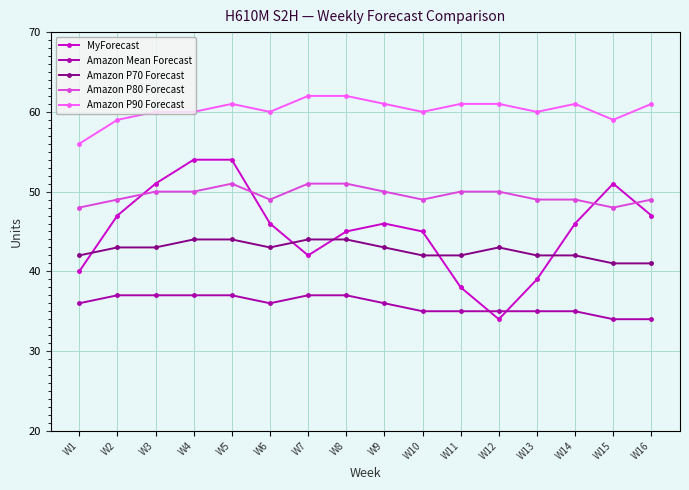

What is the sum of the MyForecast values at W14 and W13?

85